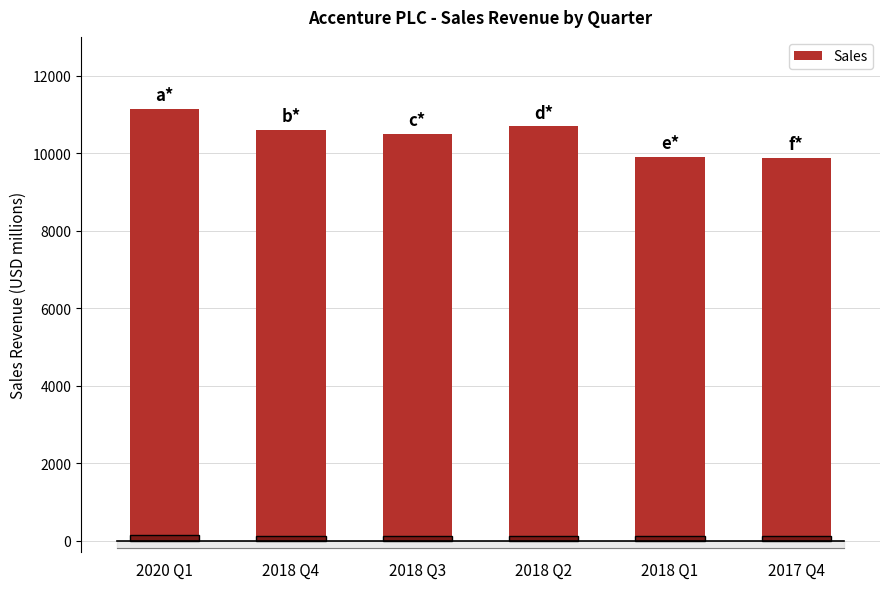

Which category has the highest value across all series?

2020 Q1